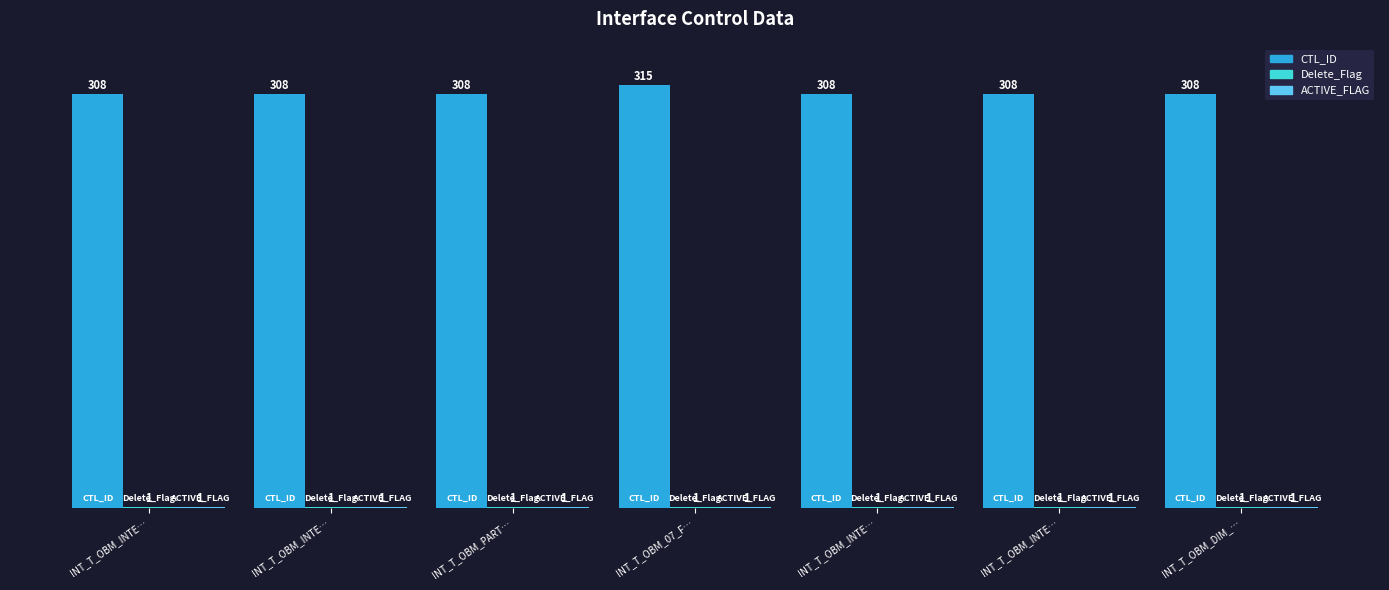

The value of CTL_ID at INT_T_OBM_07_F… is 315. True or false?

True